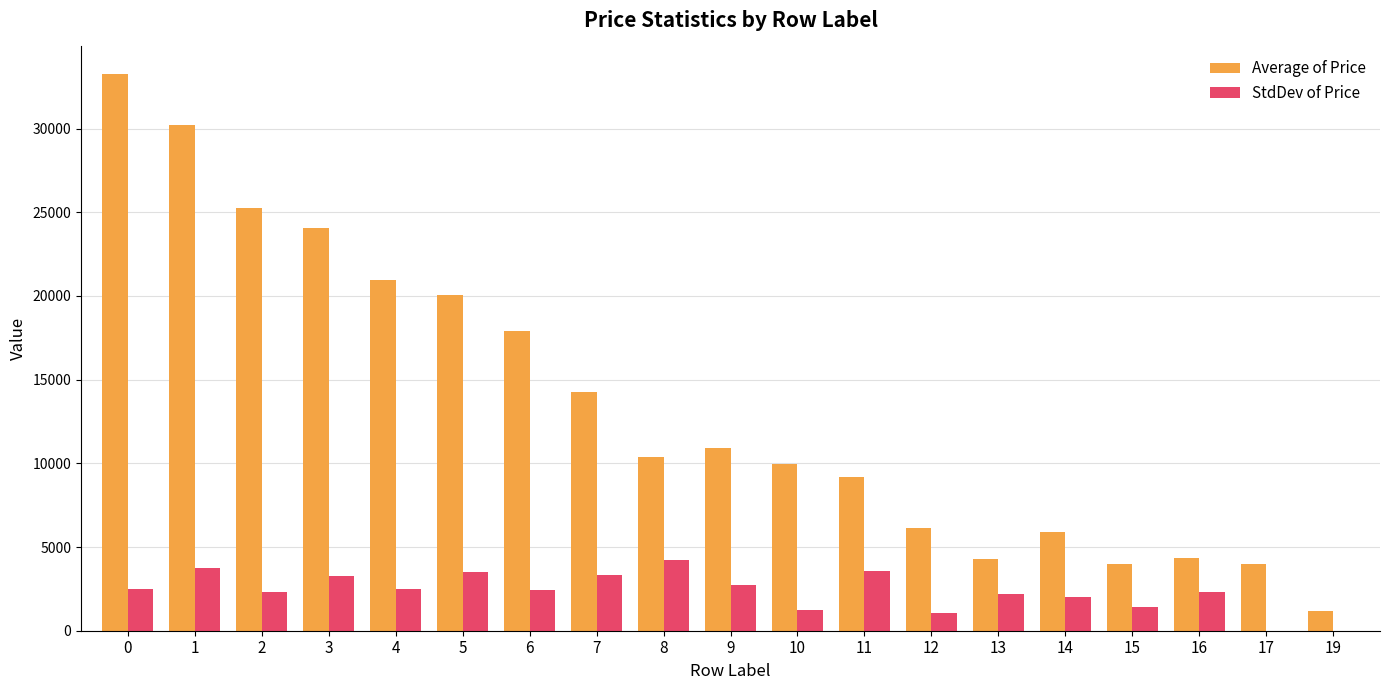

Which series has the largest total across all categories?

Average of Price